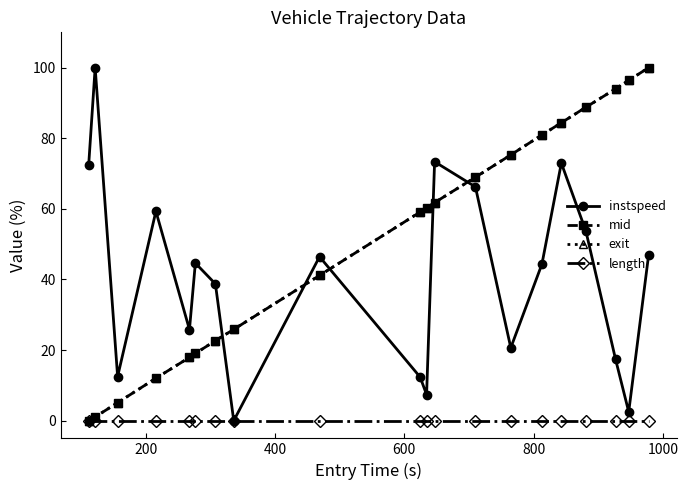

True or false: instspeed has more than 2 points higher than both neighbors.

True